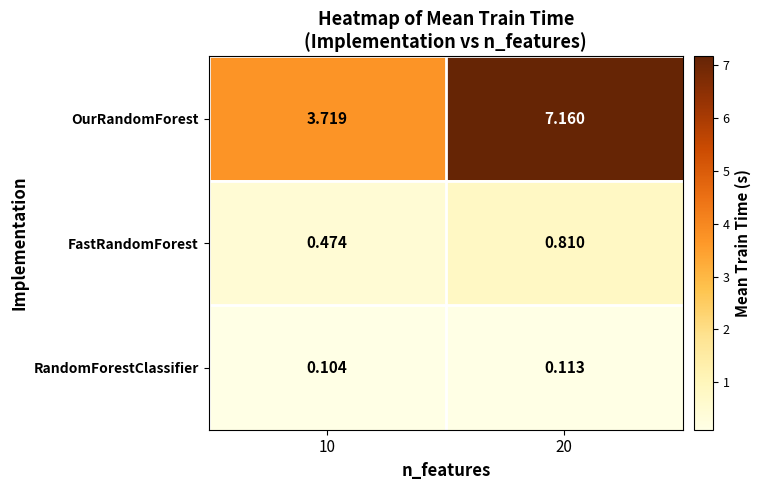

At how many categories does at least one series exceed 2?

2